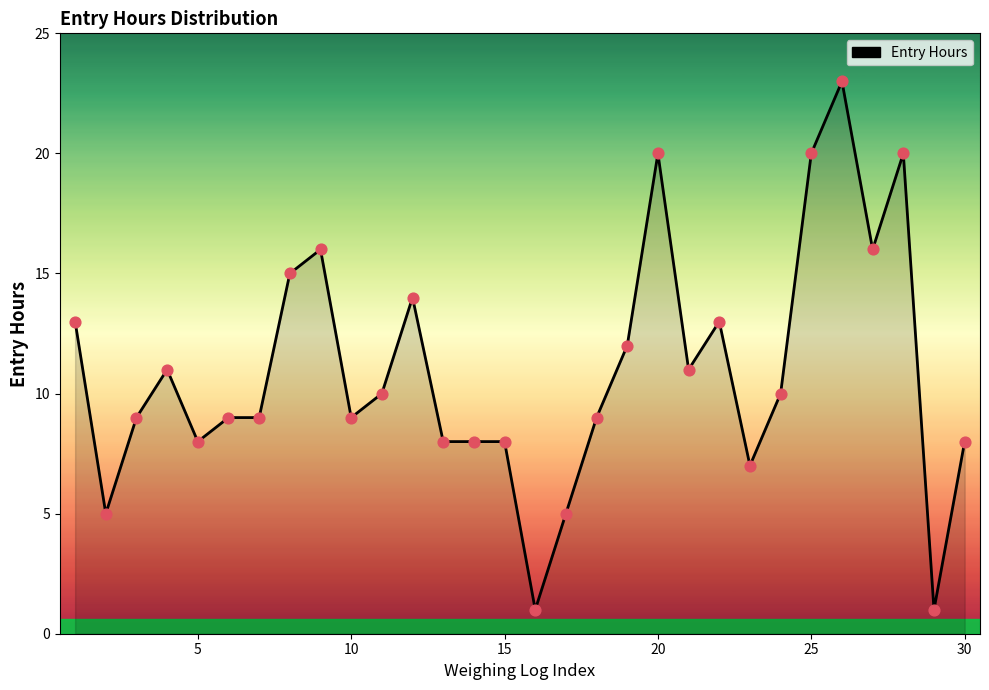

What is the greatest value displayed?

23